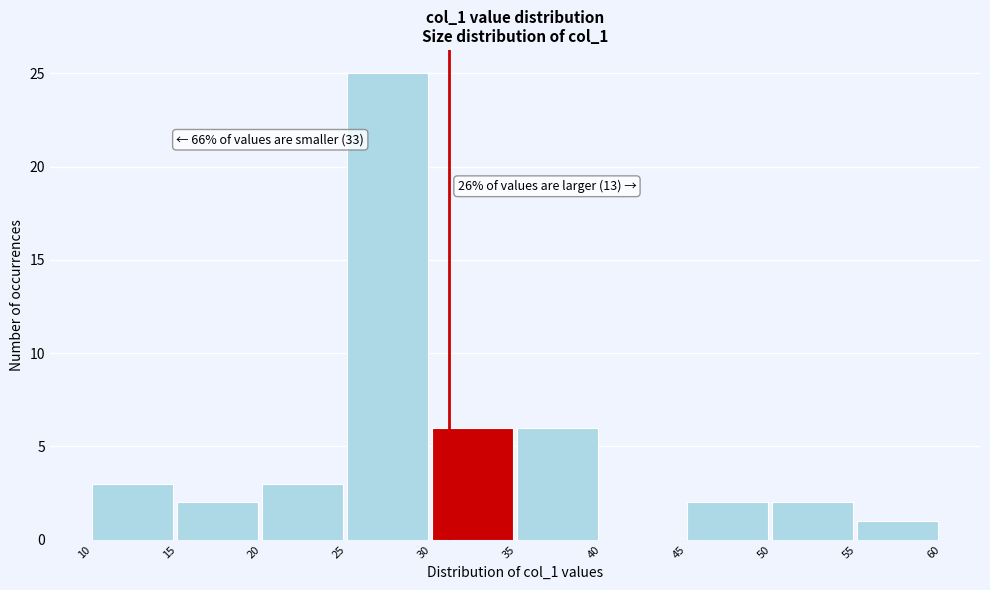

Over which range of the x-axis is the bar tallest?

25 to 30